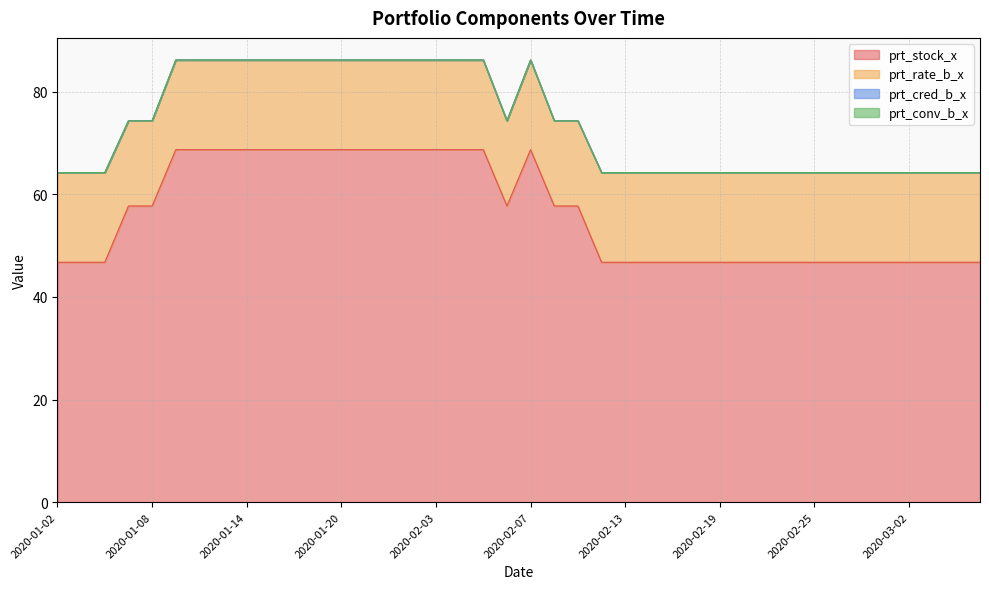

What is the total value across all series at 2020-01-17?

86.2